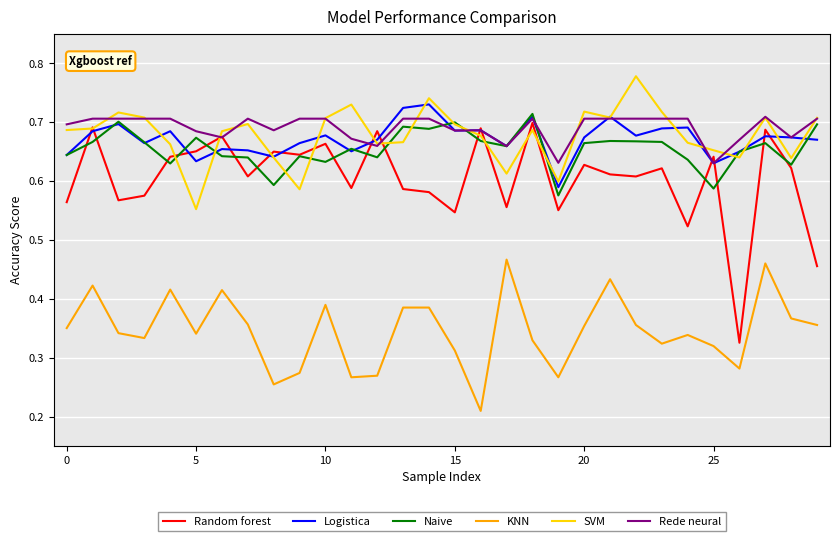

Which series has the widest spread of values?

Random forest